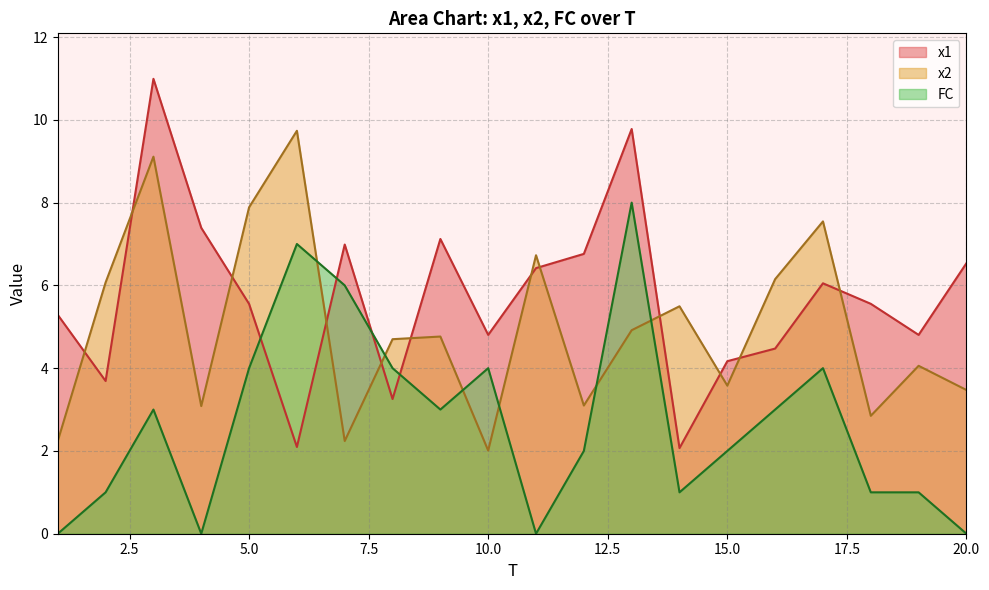

Reading left to right, transcribe all the data shown in this chart.

x1: 5.3	3.7	11.0	7.4	5.6	2.1	7.0	3.3	7.1	4.8	6.4	6.8	9.8	2.1	4.2	4.5	6.1	5.6	4.8	6.5
x2: 2.2	6.1	9.1	3.1	7.9	9.7	2.2	4.7	4.8	2.0	6.7	3.1	4.9	5.5	3.6	6.2	7.5	2.8	4.1	3.5
FC: 0.0	1.0	3.0	0.0	4.0	7.0	6.0	4.0	3.0	4.0	0.0	2.0	8.0	1.0	2.0	3.0	4.0	1.0	1.0	0.0